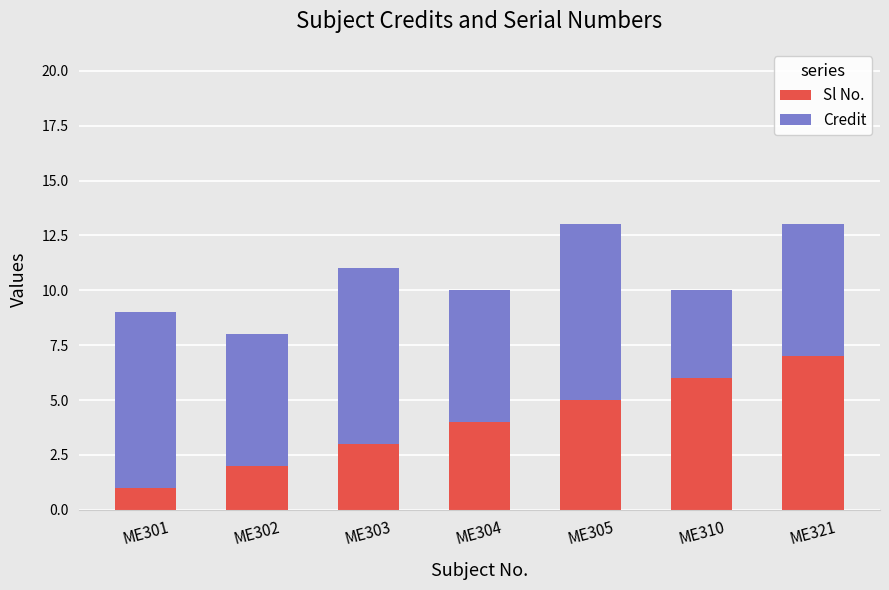

What is the value of the Sl No. bar at the 4th from the left?

4